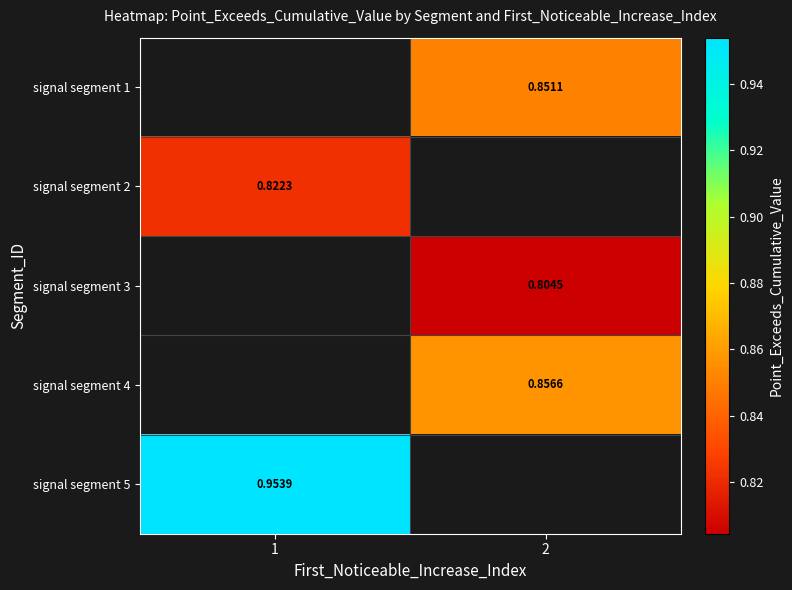

The value of signal segment 5 at 1 is 1.0. True or false?

True